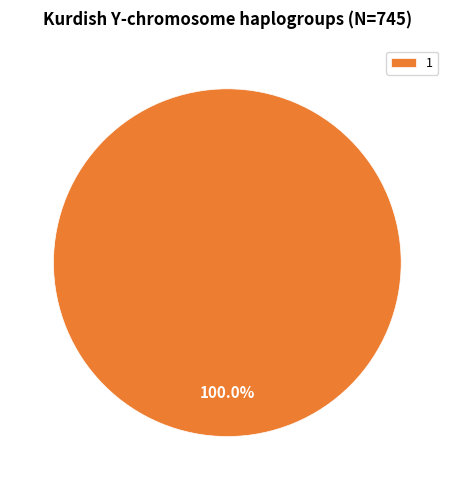

Is there a majority slice in this chart?

Yes